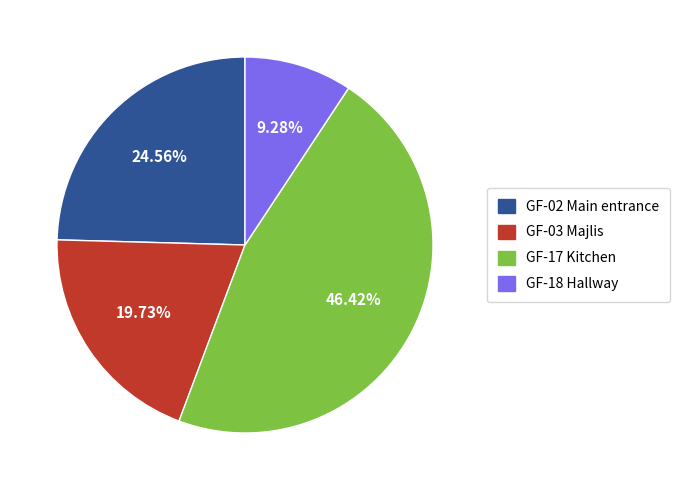

How many segments does this pie chart have?

4